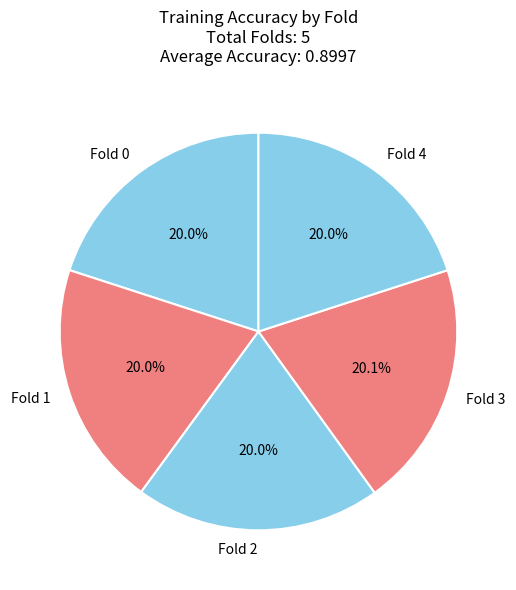

Is there a majority slice in this chart?

No